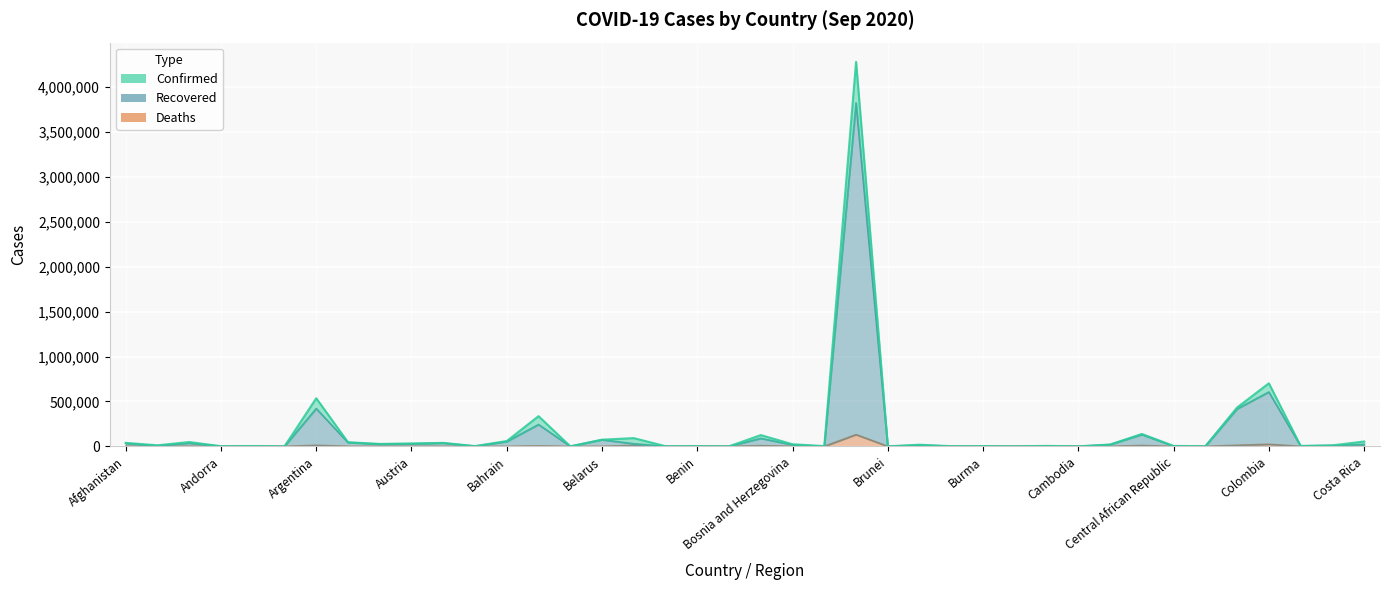

The Deaths series shows 4 at Burma. True or false?

False